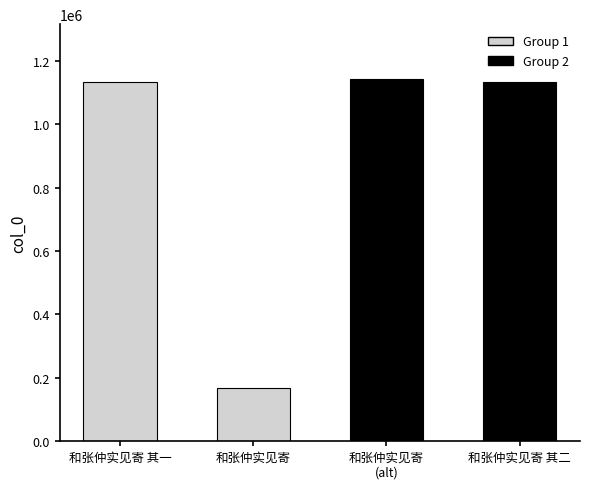

How many bars are there in total?

4